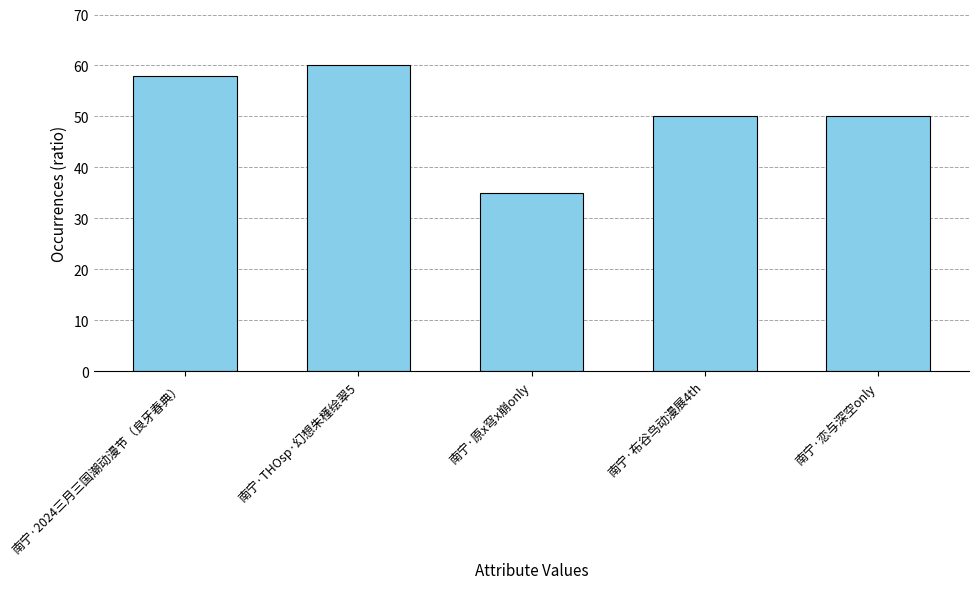

The value at 南宁·原x穹x崩only is 12. True or false?

False